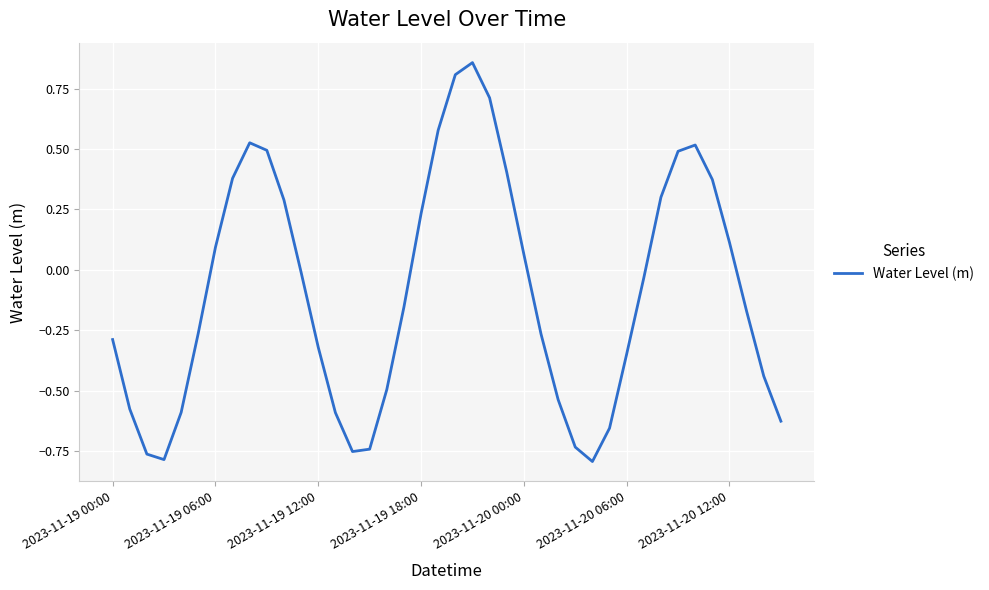

What is the difference between the maximum and minimum values?

1.7